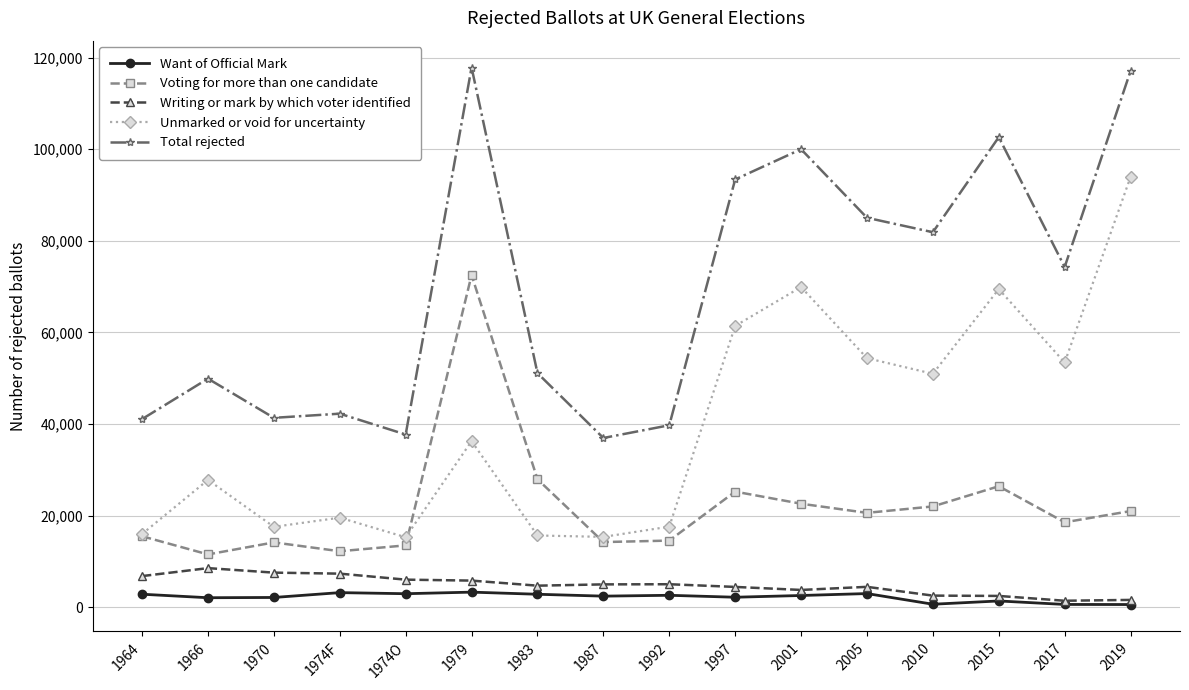

True or false: Unmarked or void for uncertainty has more than 2 interior local peaks.

True